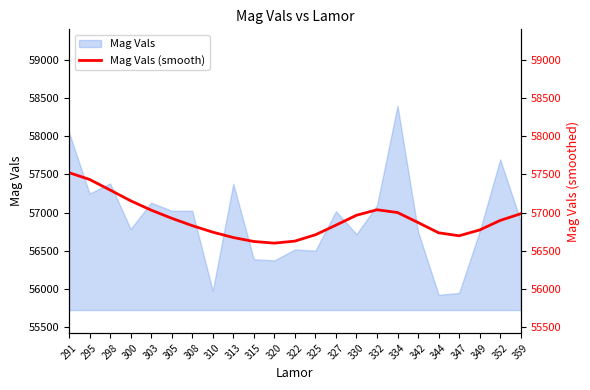

The chart shows a value of 76827.6 at 308. True or false?

False